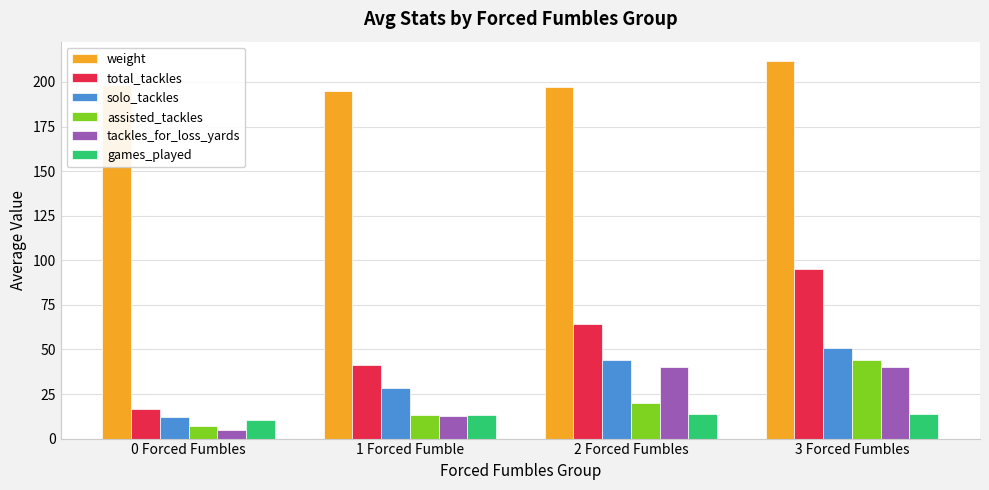

What is the spread (max minus min) of values at 2 Forced Fumbles?

183.0